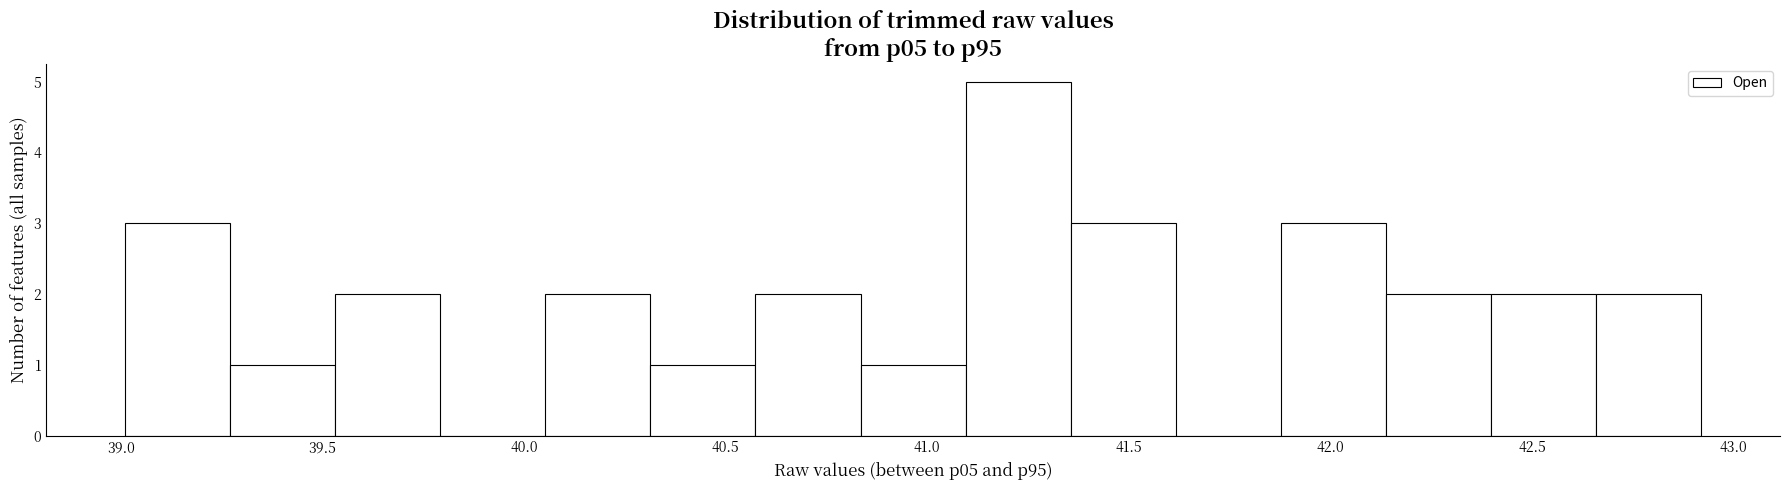

Reading left to right, list every bar in this chart as the range it spans on the x-axis followed by its height. Neither the bar edges nor the heights are printed on the chart, so give them approximately, as read against the axes.

39.00 to 39.25: 3
39.25 to 39.55: 1
39.55 to 39.80: 2
39.80 to 40.05: 0
40.05 to 40.30: 2
40.30 to 40.55: 1
40.55 to 40.85: 2
40.85 to 41.10: 1
41.10 to 41.35: 5
41.35 to 41.60: 3
41.60 to 41.90: 0
41.90 to 42.15: 3
42.15 to 42.40: 2
42.40 to 42.65: 2
42.65 to 42.90: 2